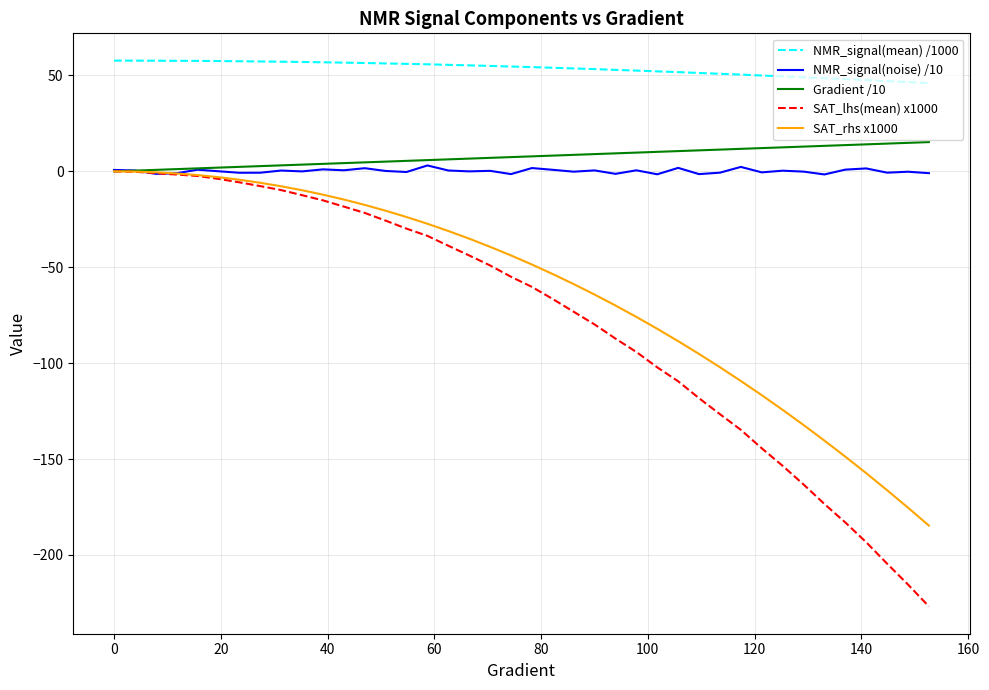

What is the maximum value for NMR_signal(noise) /10?

3.1